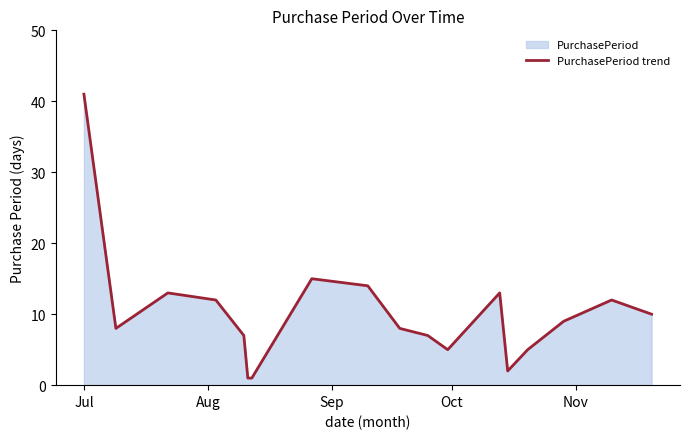

What is the maximum value shown in the chart?

41